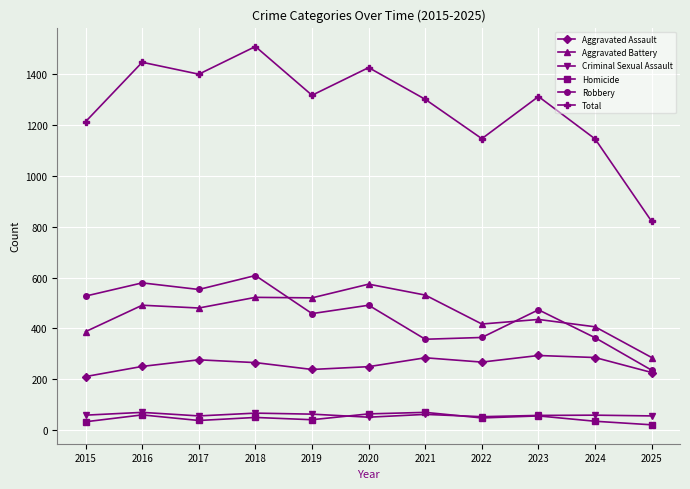

True or false: Aggravated Assault and Total cross at least once.

False